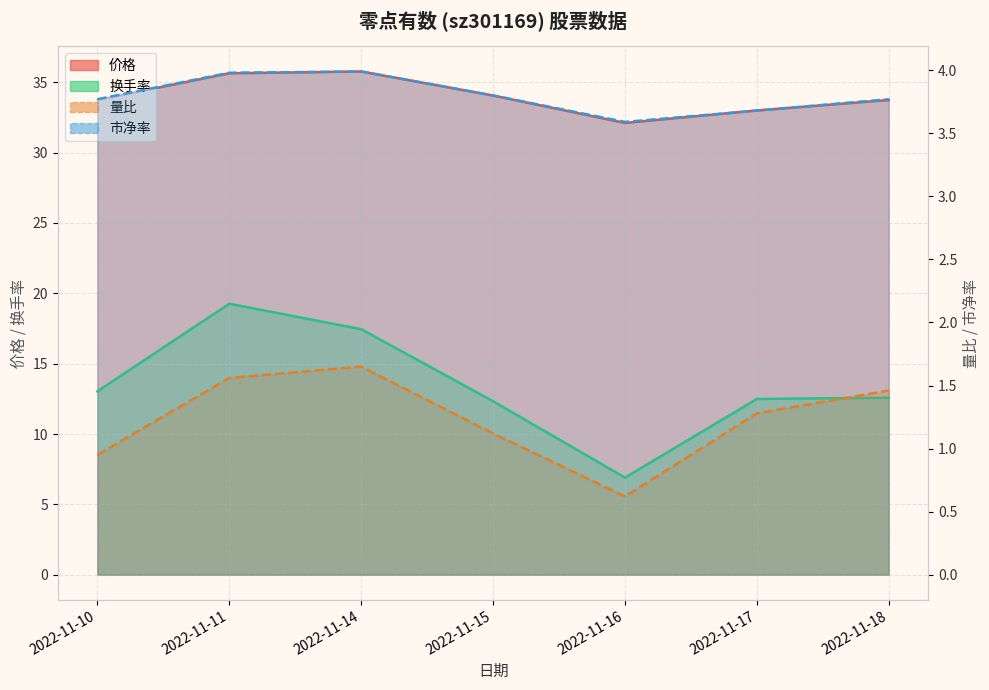

True or false: 价格 has a value of 42.4 at 2022-11-16.

False